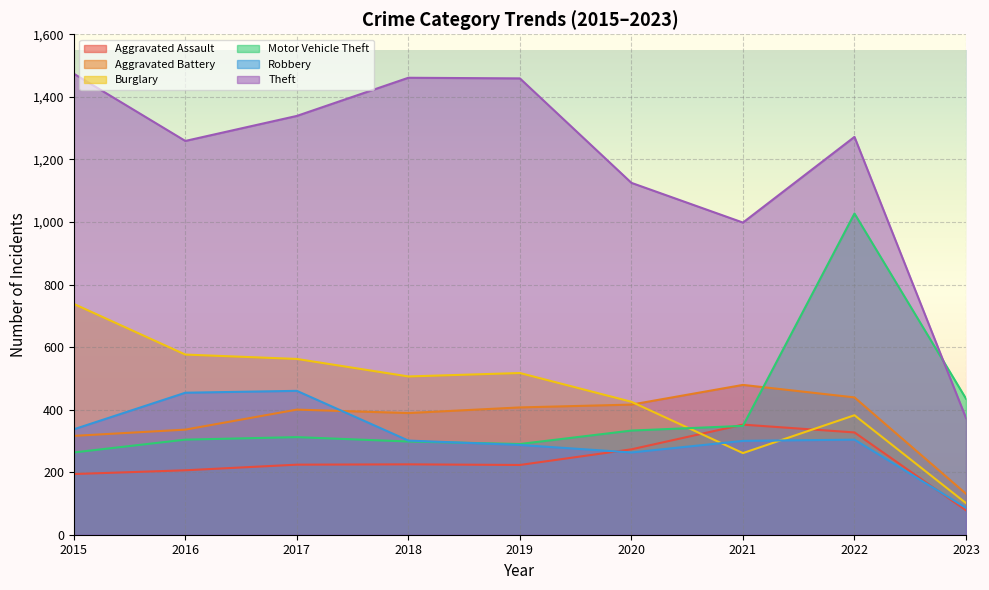

After their last crossing, which series has the higher values: Robbery or Aggravated Battery?

Aggravated Battery